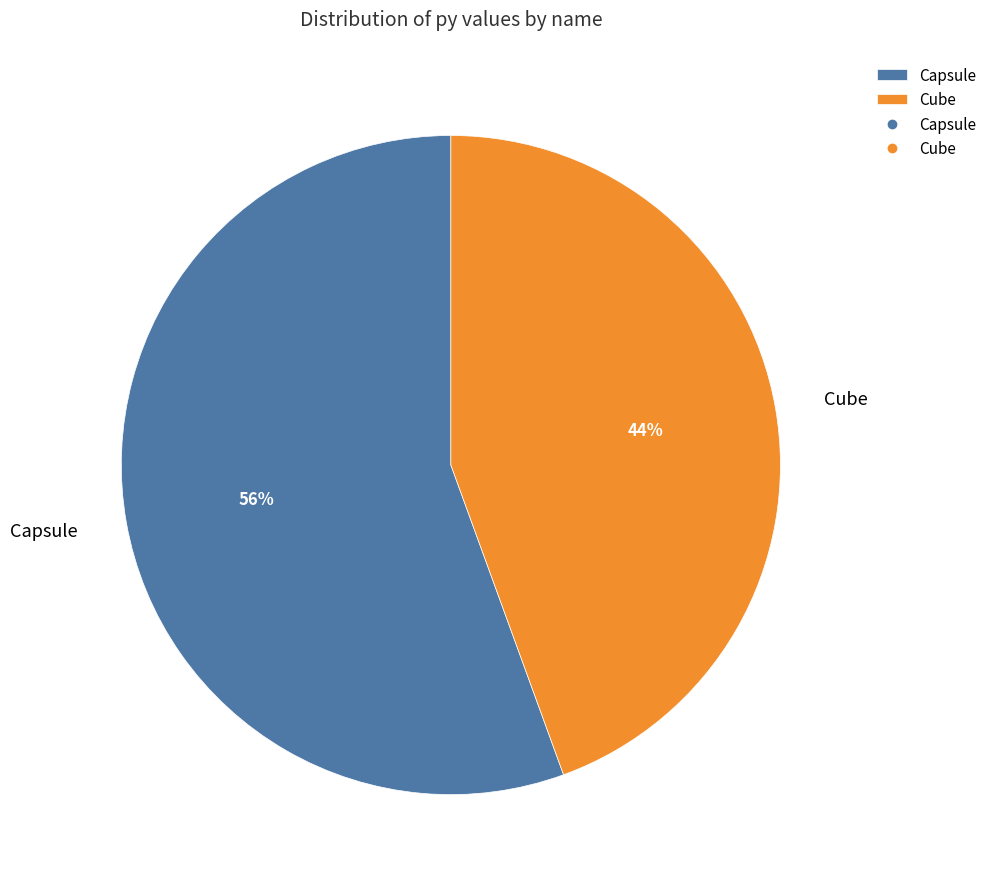

Rank the categories by value from lowest to highest.

Cube, Capsule